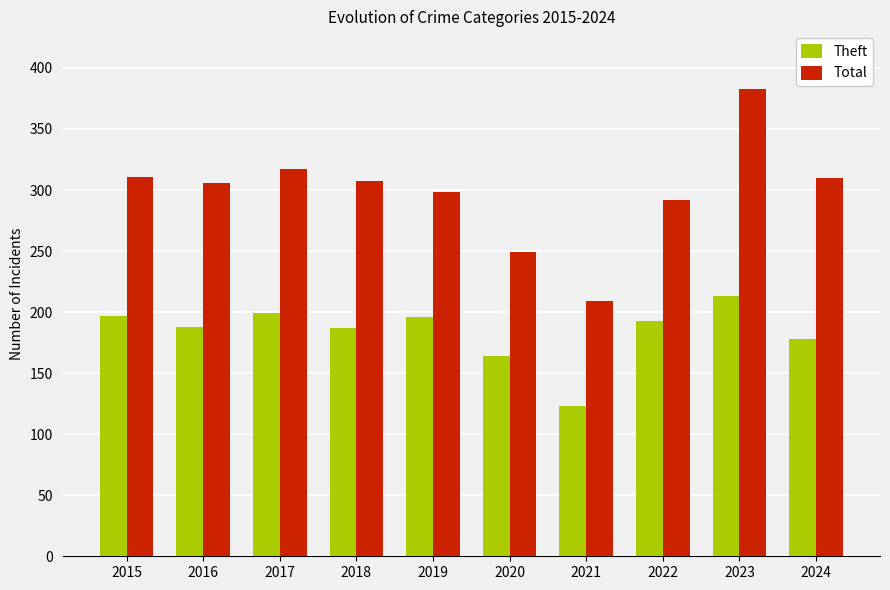

Which series has the largest total across all categories?

Total